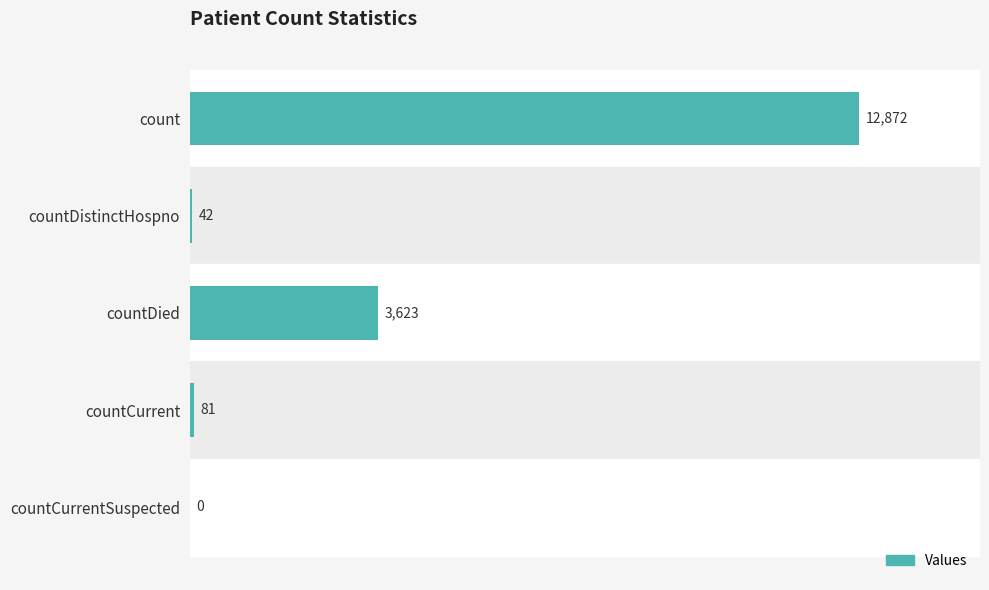

What is the greatest value displayed?

12872